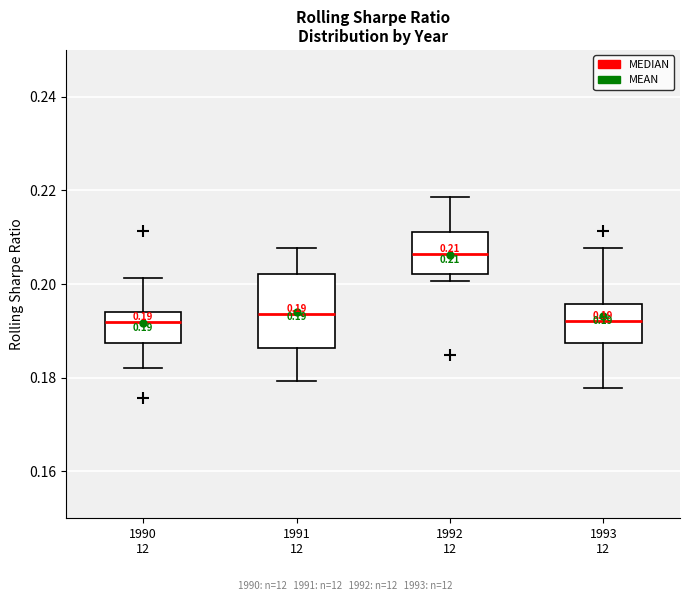

Which box's median line is the highest?

1992 12